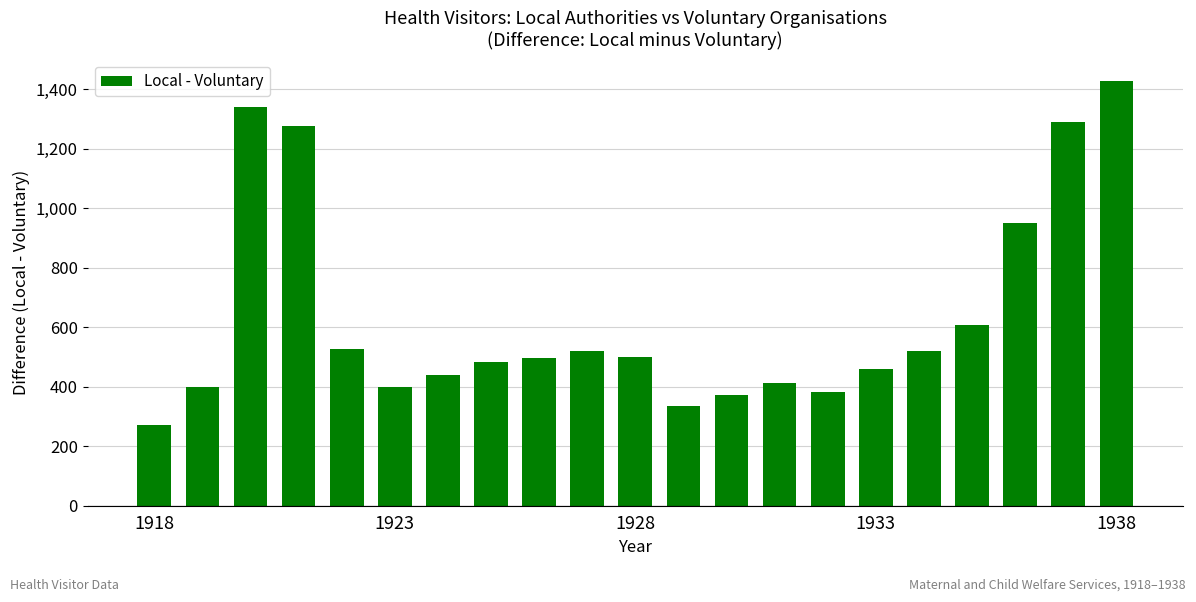

How many bars are there in total?

21